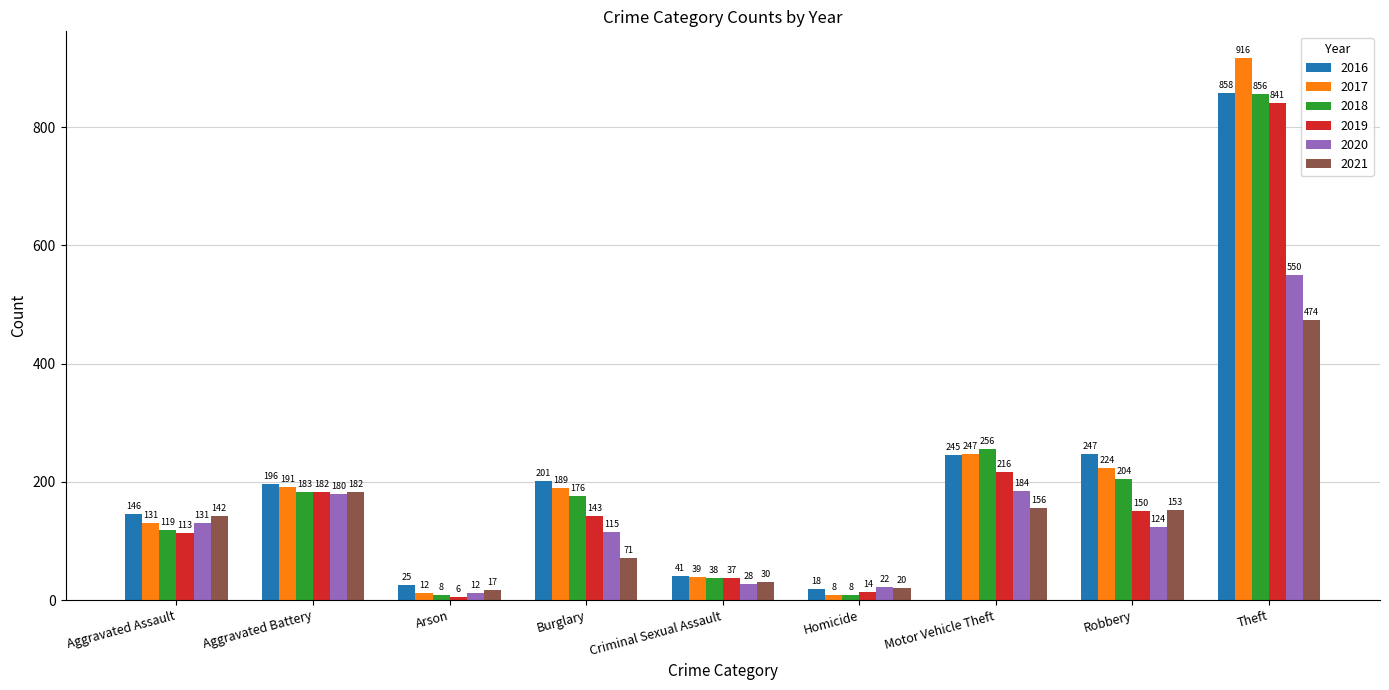

The 2020 series shows 61 at Burglary. True or false?

False